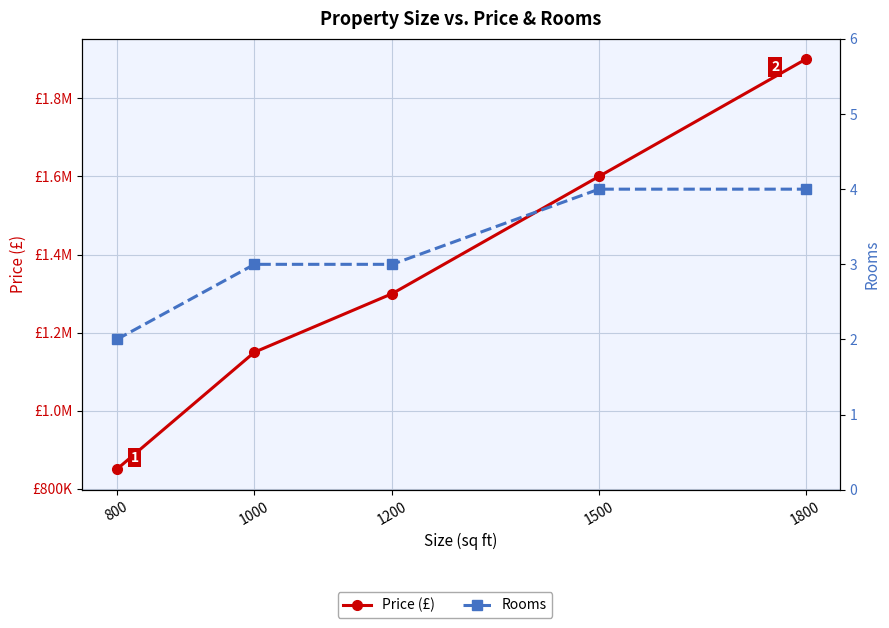

What is the value of the Price (£) point at the 3rd from the left?

1300000